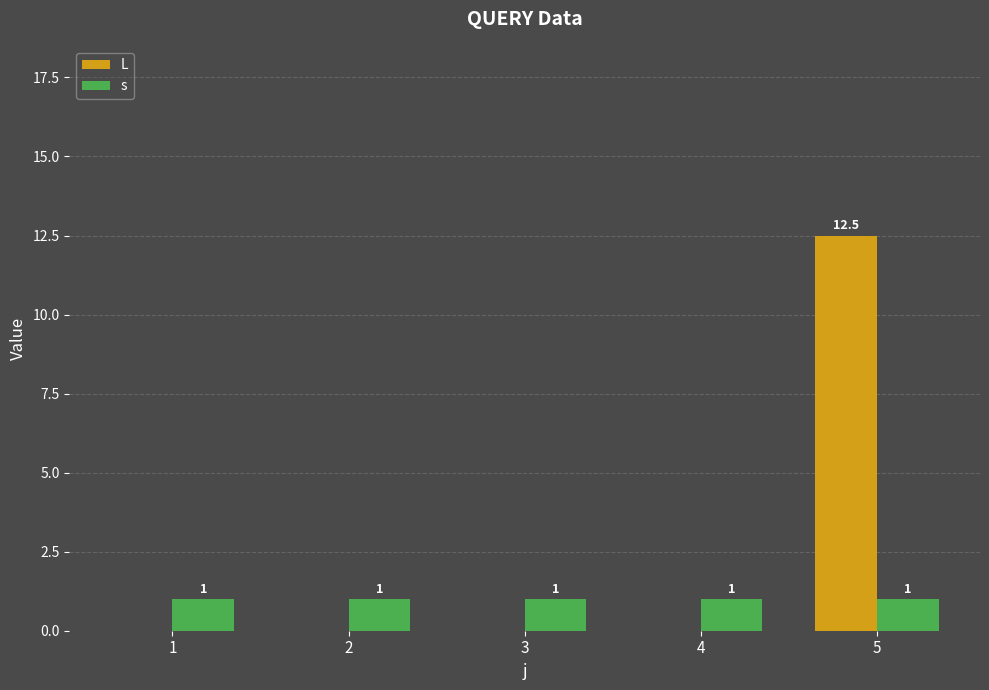

Read the s value at 5.

1.0